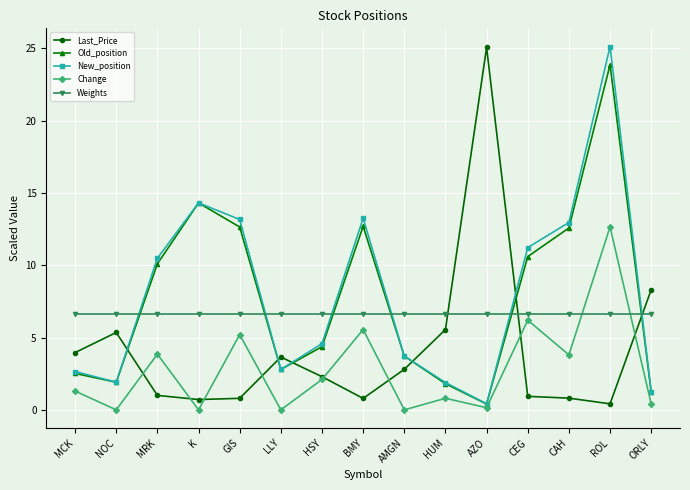

What is the difference between the maximum and minimum values in the Last_Price series?

24.6